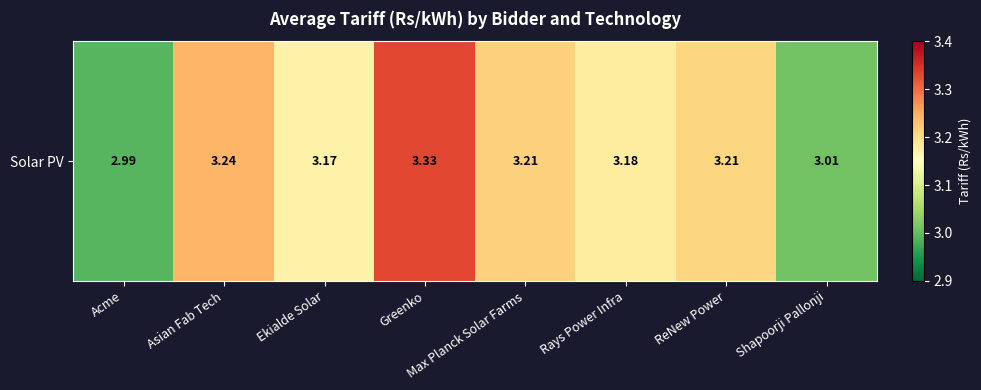

Which has a higher value, Rays Power Infra or Greenko?

Greenko